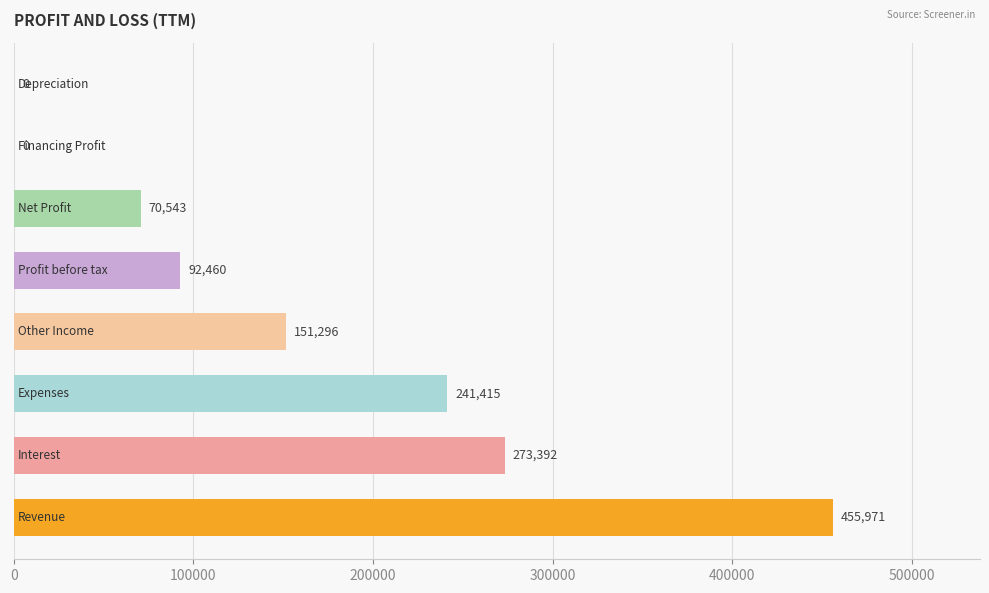

What is the greatest value displayed?

455971